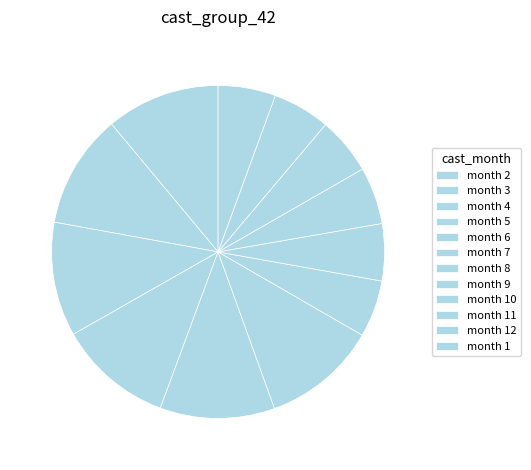

How many slices are in this pie chart?

12